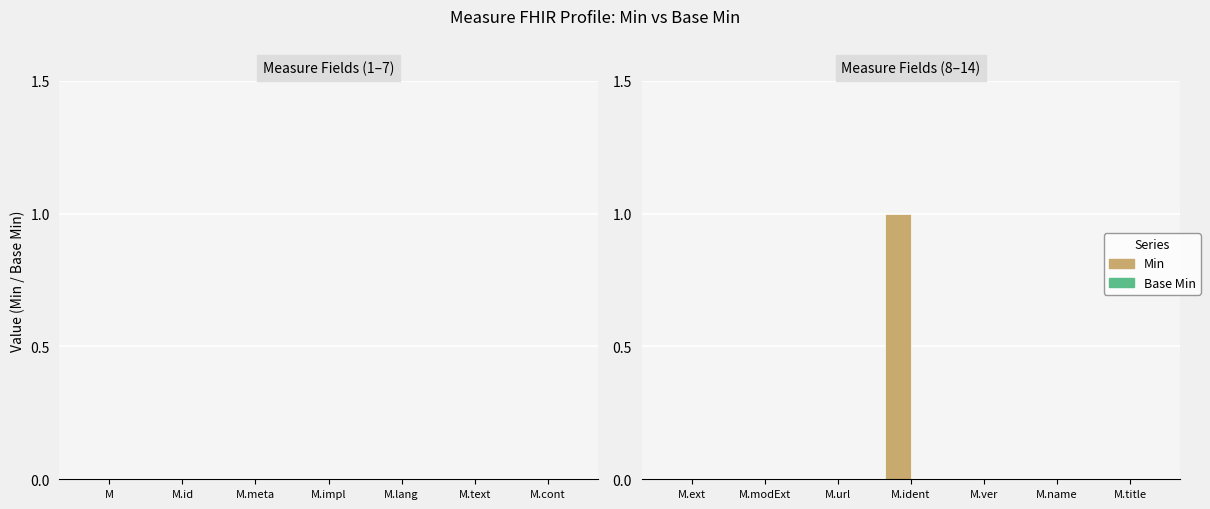

Count the number of data series in this chart.

1